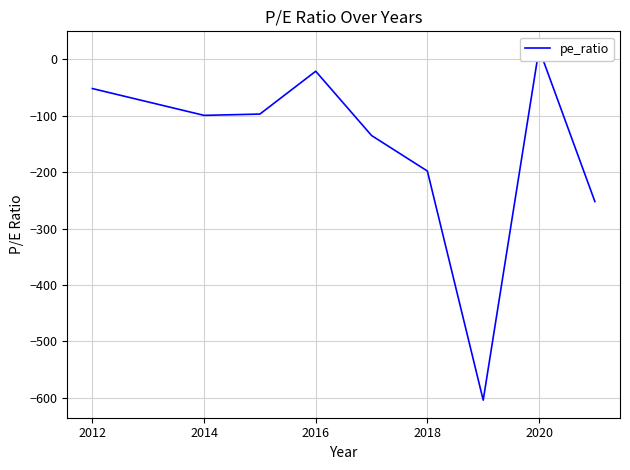

How many interior local peaks (higher than both neighbors) does the data have?

2